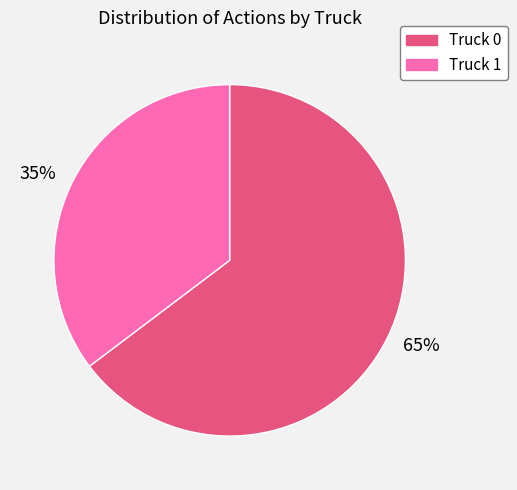

To the nearest percent, what is the average slice percentage?

50%